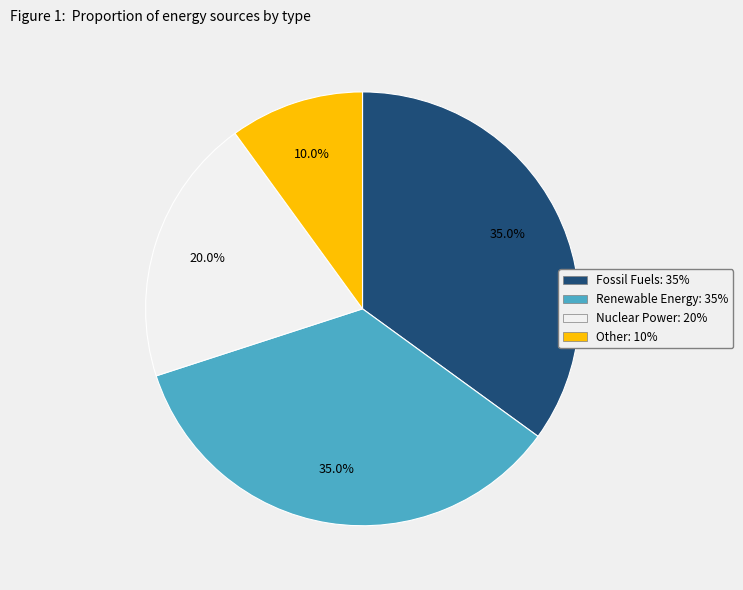

How many slices are in this pie chart?

4